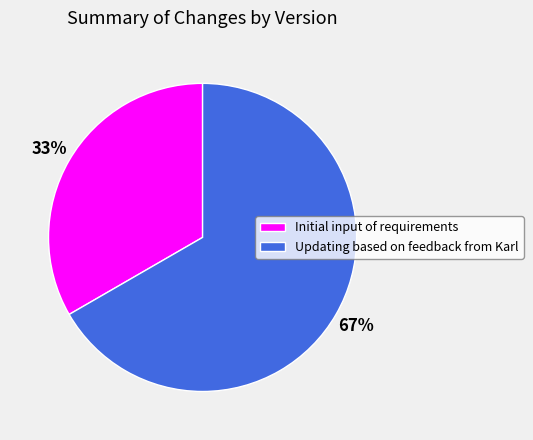

To the nearest percent, what is the combined percentage of Updating based on feedback from Karl and Initial input of requirements?

100%